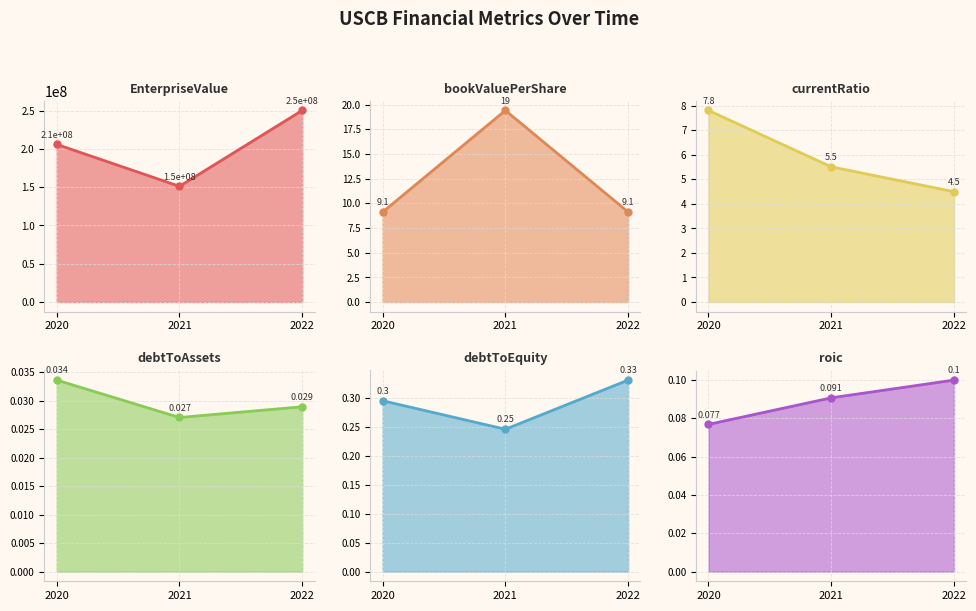

What is the value of the bookValuePerShare point at the 1st from the left?

9.1